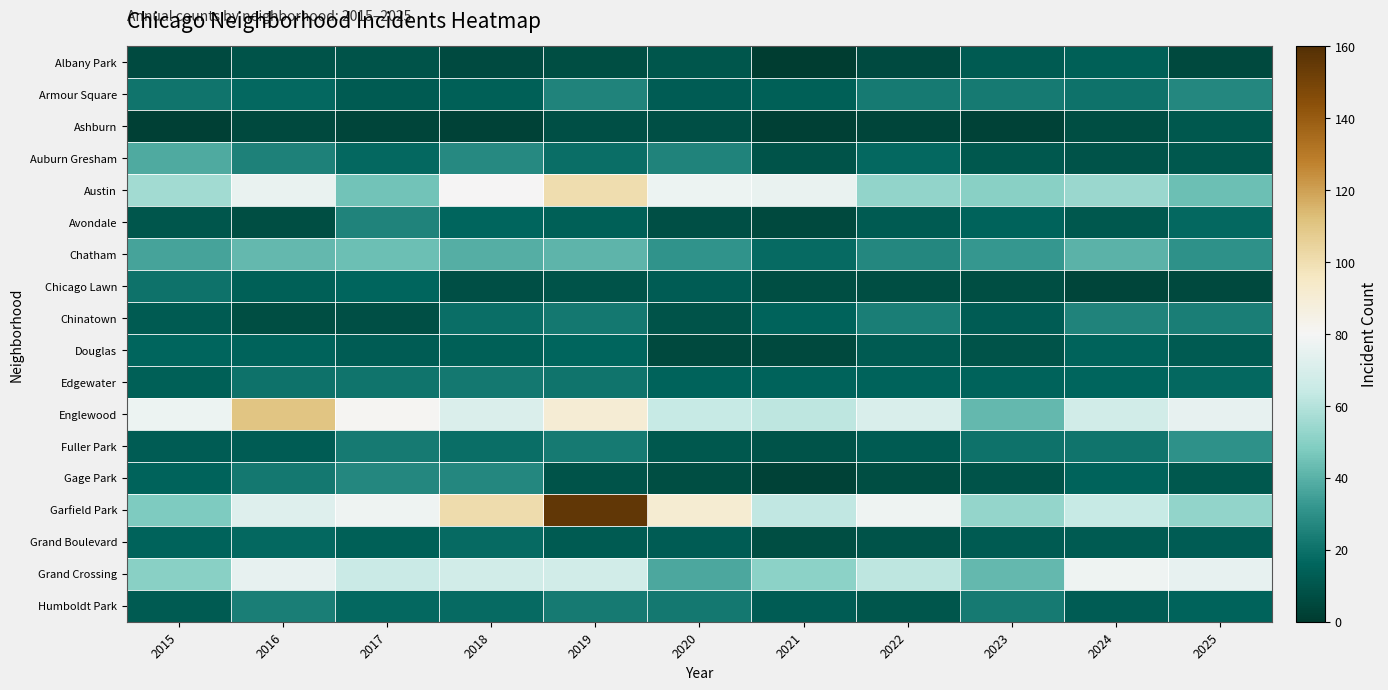

Which series has the widest spread of values?

Garfield Park